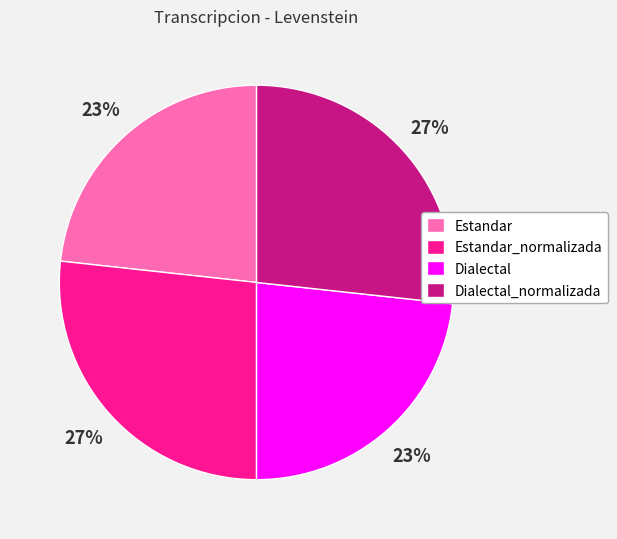

To the nearest percent, what is the combined percentage of Dialectal and Estandar_normalizada?

50%